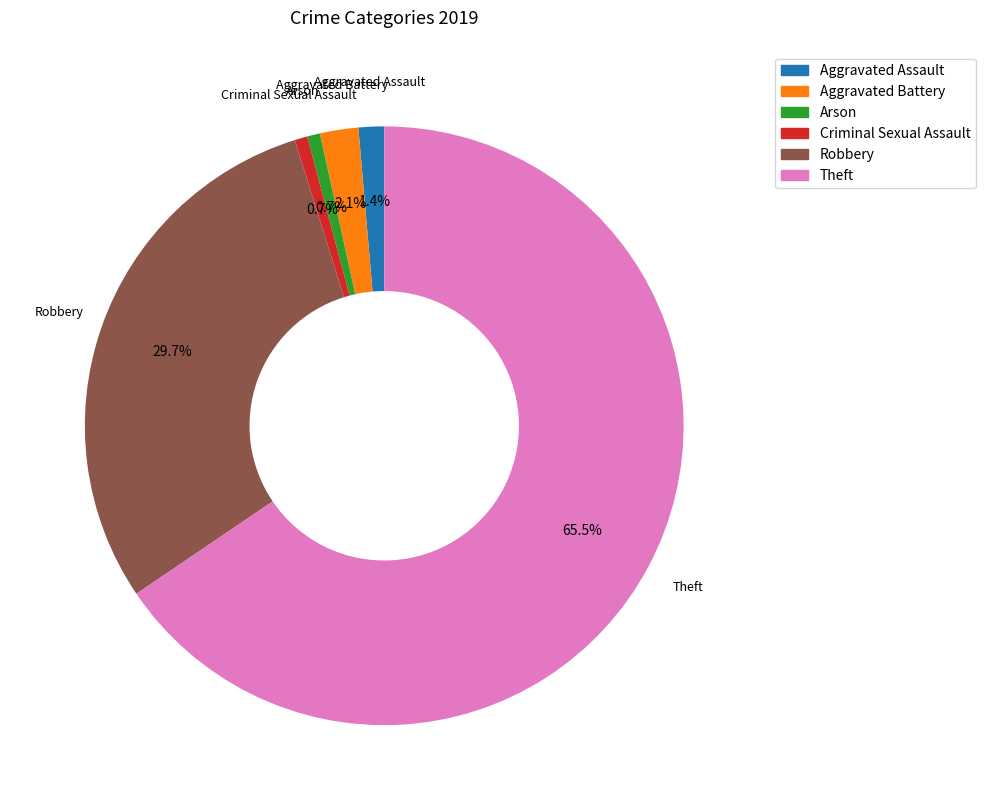

Does any single category account for the majority?

Yes